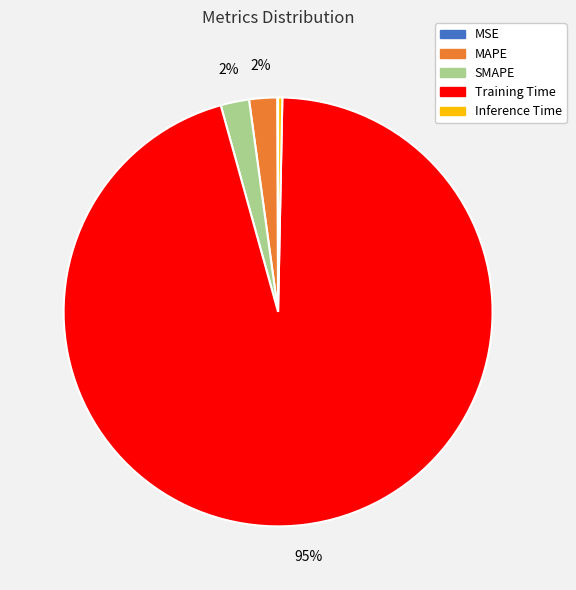

Is it true that SMAPE is 2% of the pie?

True